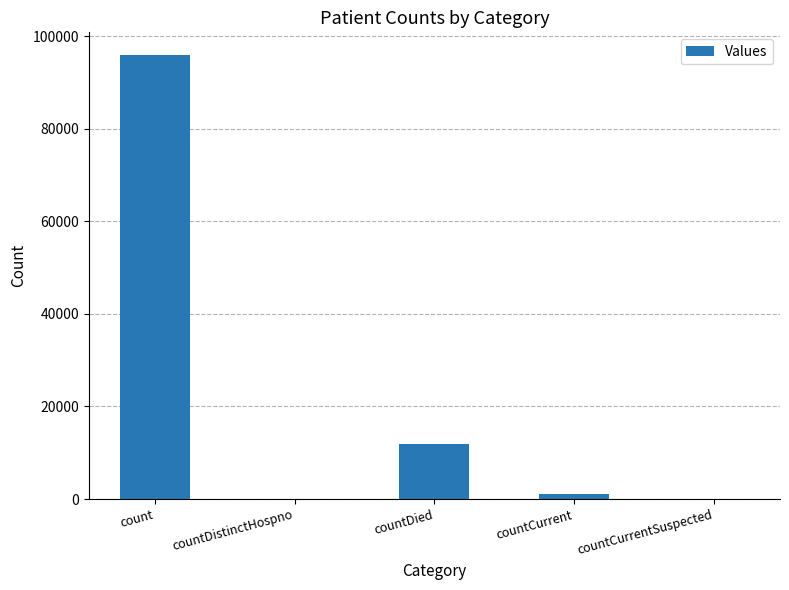

Between count and countCurrentSuspected, which is larger?

count